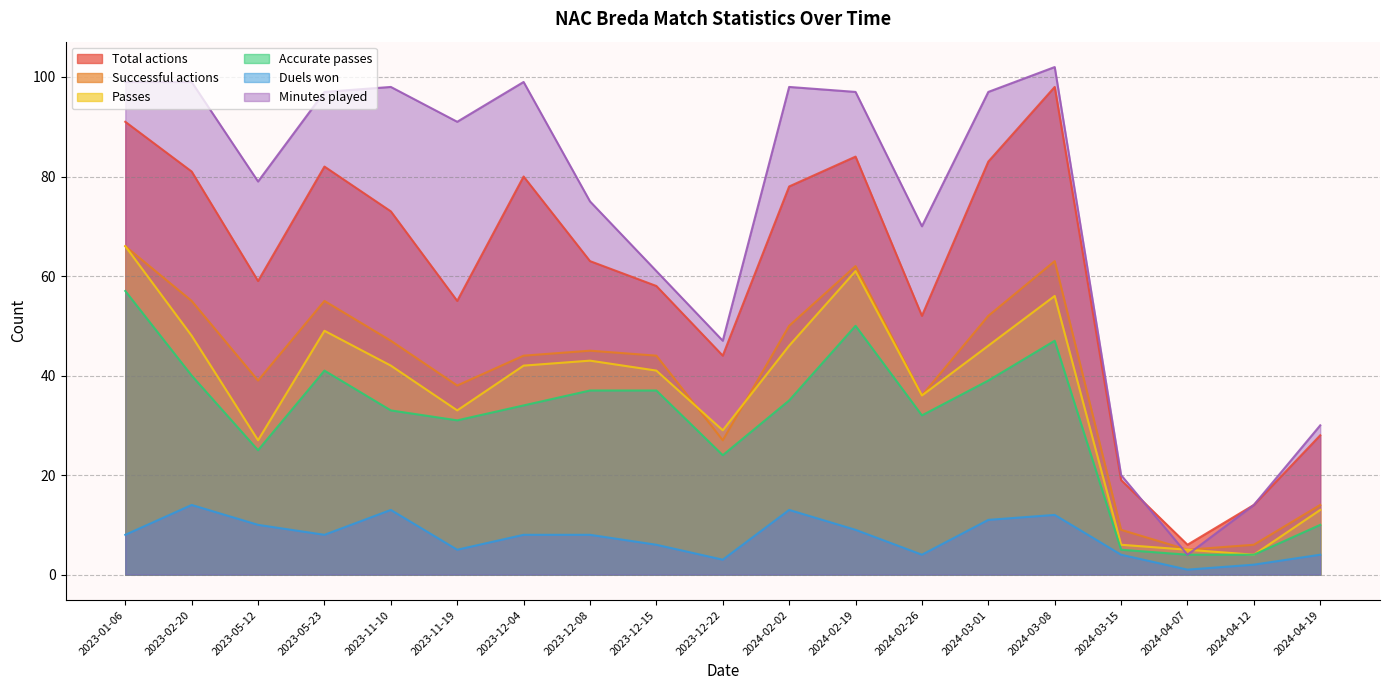

What is the spread (max minus min) of values at 2023-12-08?

67